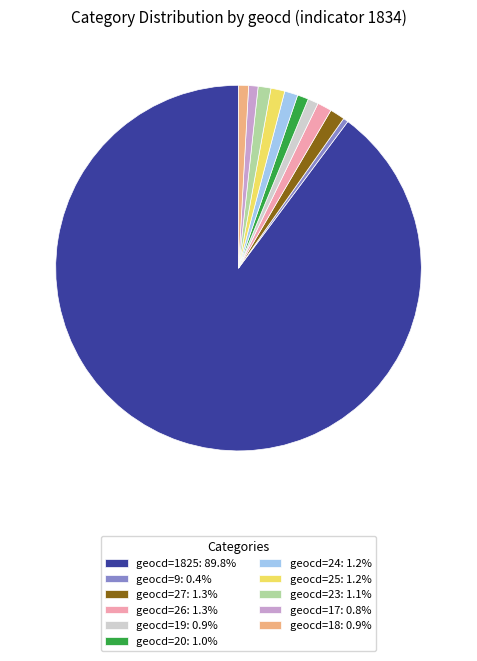

Is the sum of geocd=9: 0.4% and geocd=1825: 89.8% greater than half?

Yes